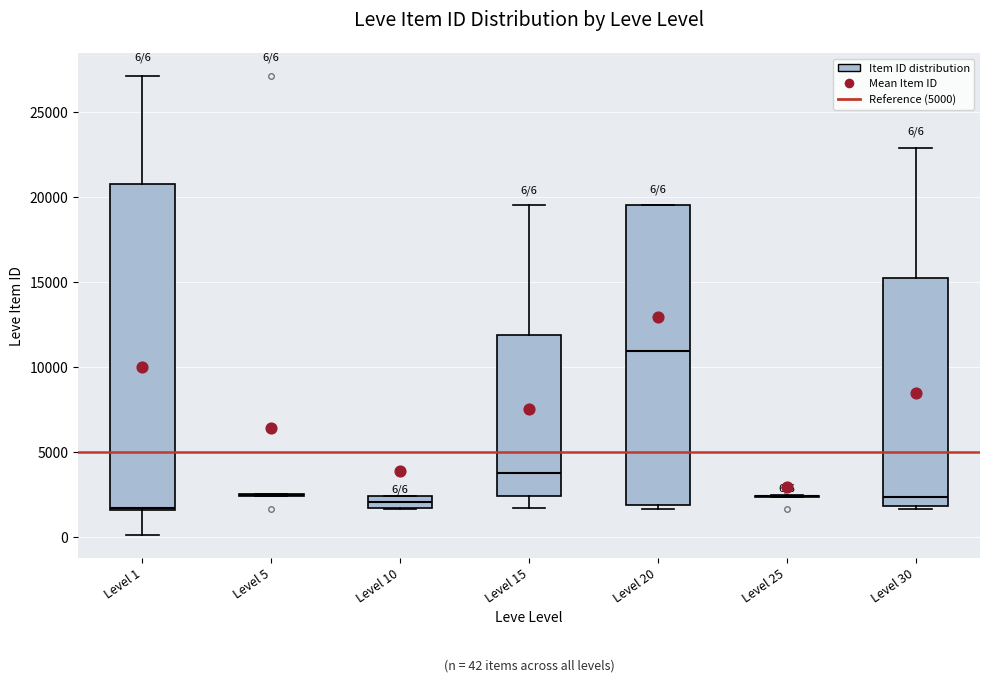

Which box is the tallest, from its lower edge to its upper edge?

Level 1